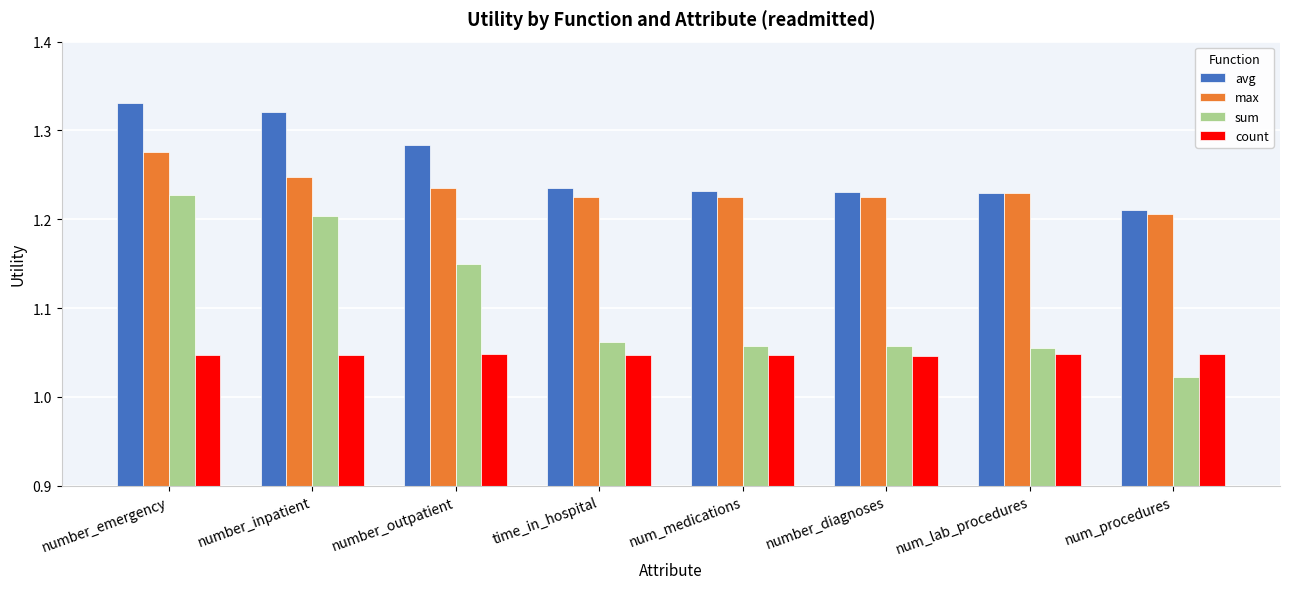

Are the bars horizontal?

No